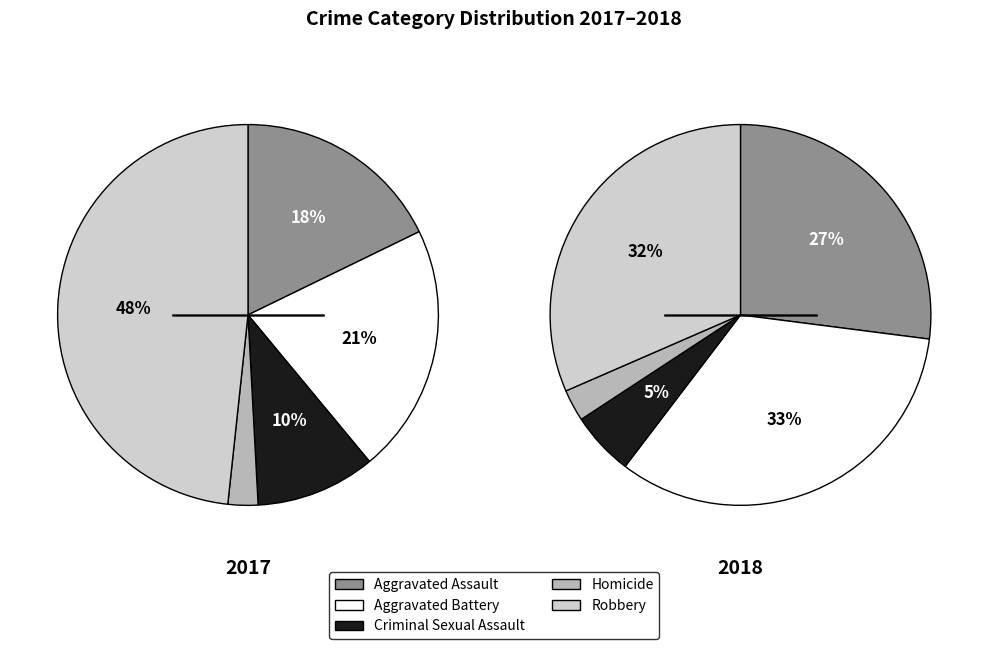

Is Criminal Sexual Assault the majority of the pie?

No